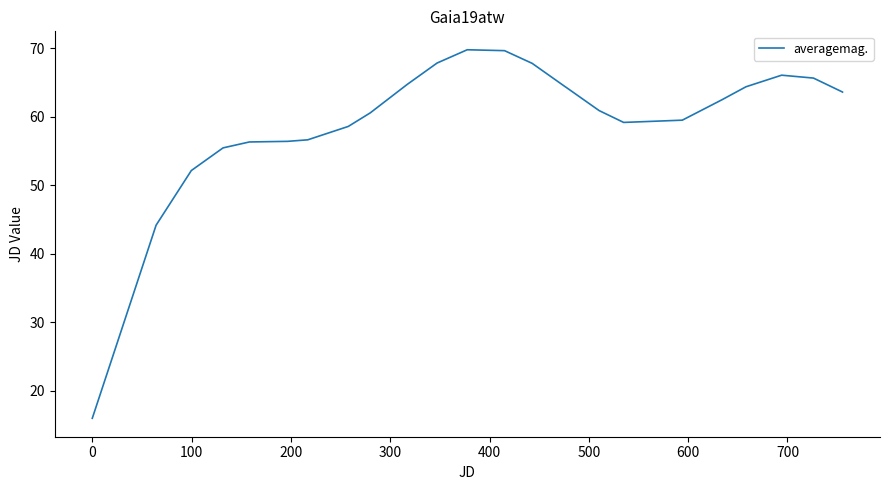

What is the difference between the maximum and minimum values?

53.8